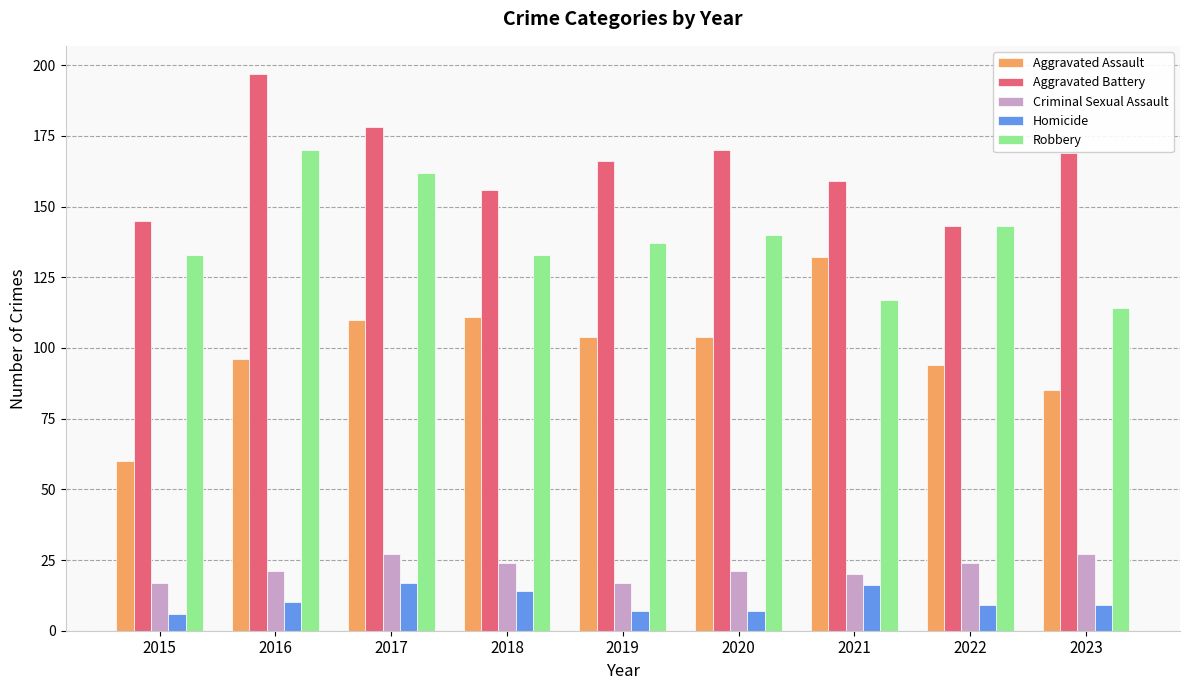

What is the value of the Robbery bar at the 3rd from the left?

162